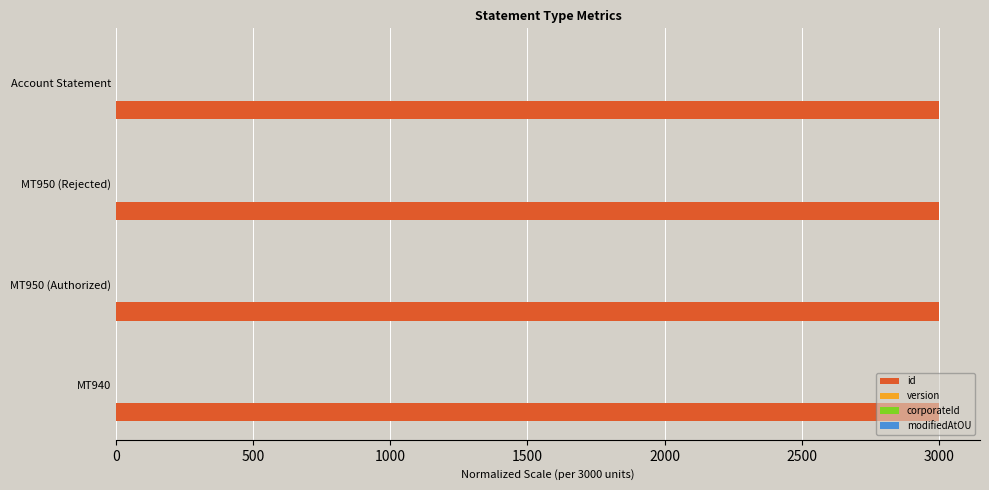

What is the maximum value shown in the chart?

3000.0